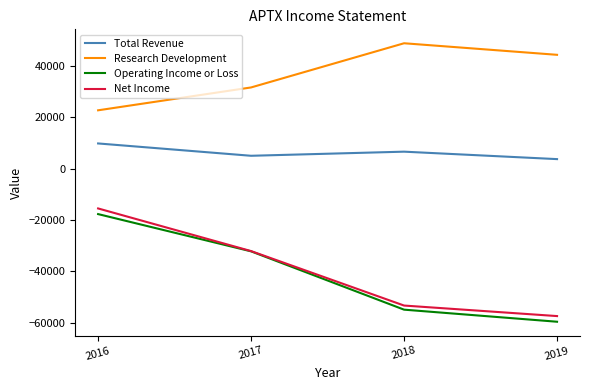

What is the average value of the Net Income series?

-39575